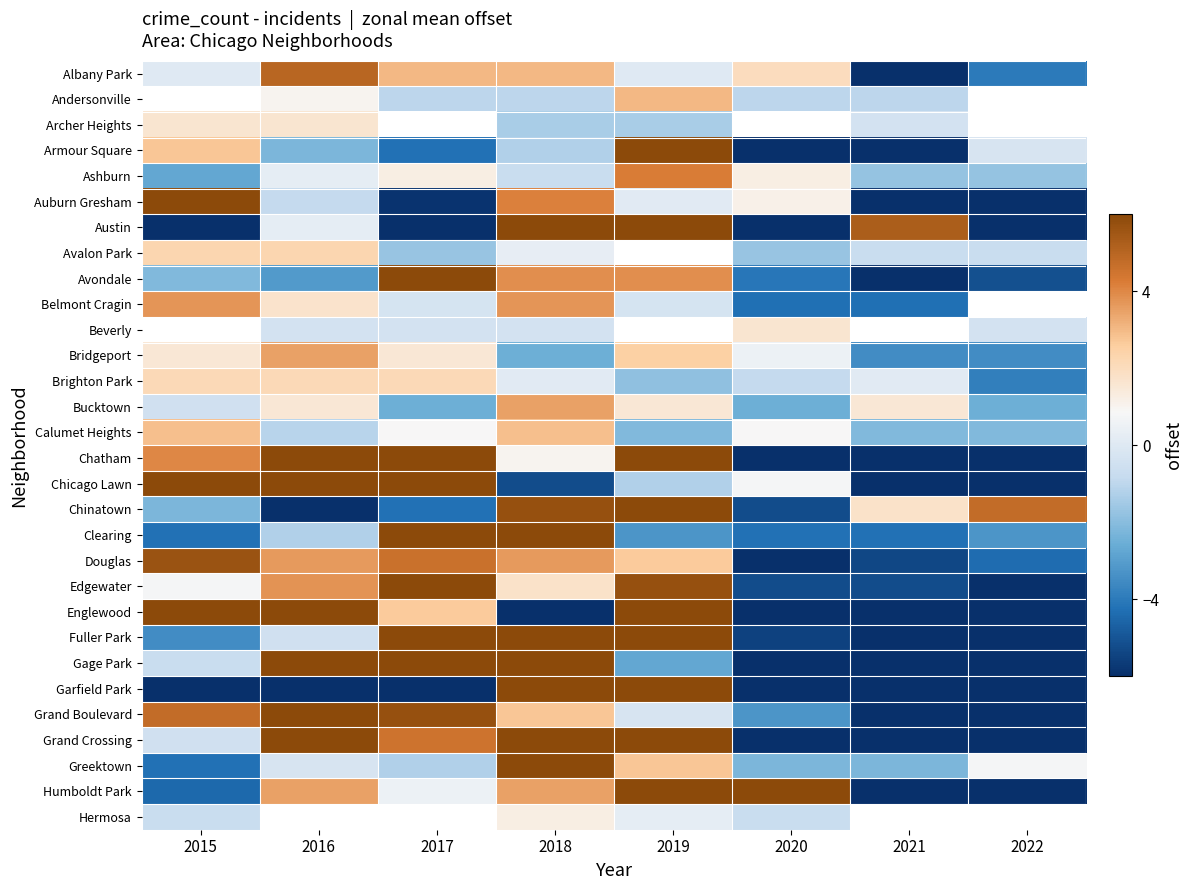

At which category does the chart reach its peak across all series?

2019